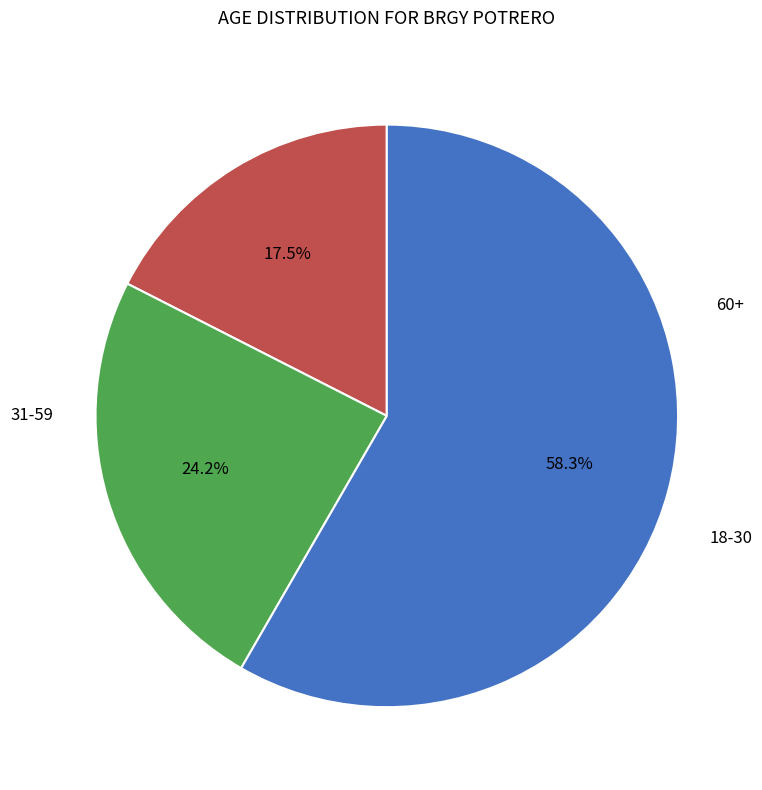

Does any single category account for the majority?

Yes